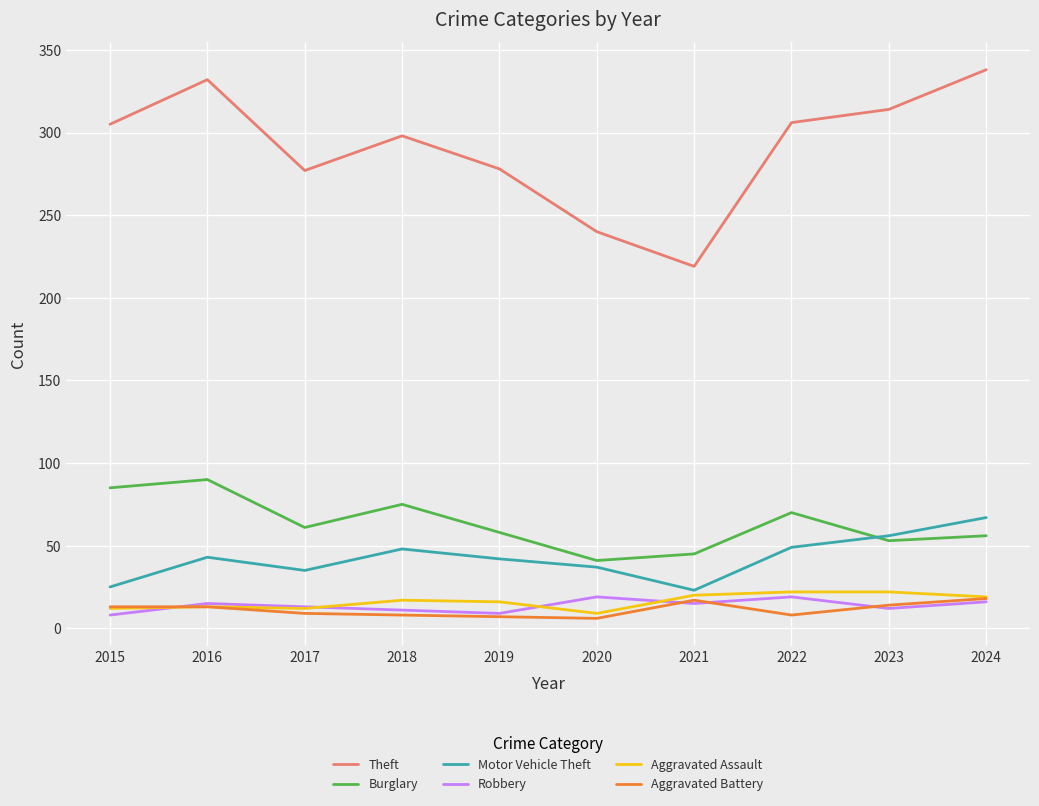

Is it true that Theft equals 314 at 2023?

True